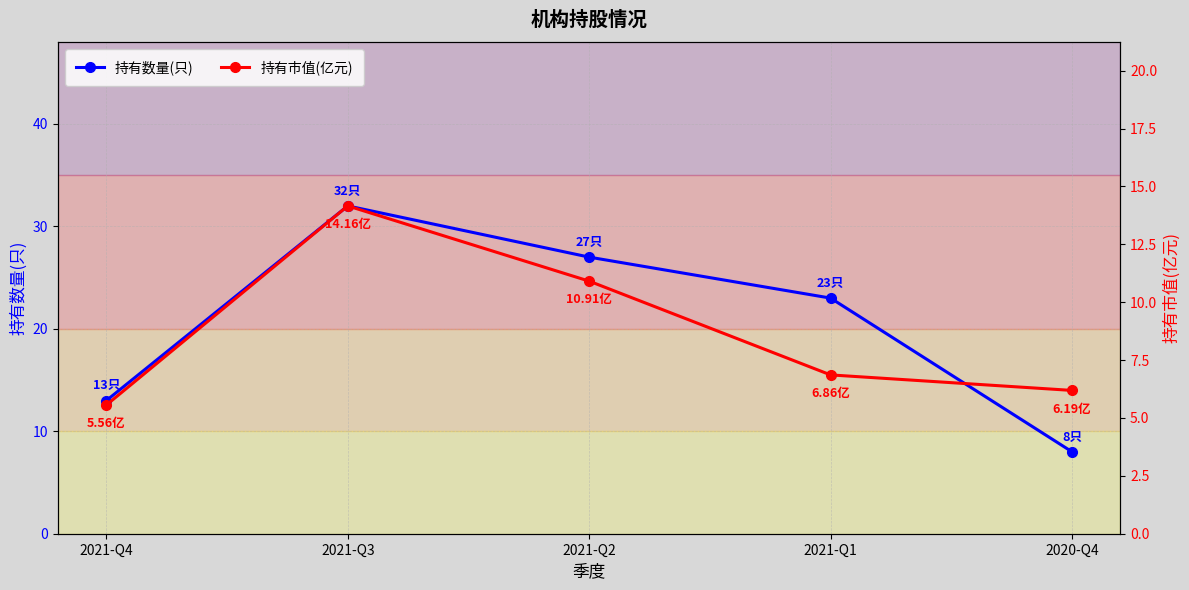

Is the value of 持有数量(只) at 2020-Q4 greater than the value of 持有市值(亿元) at 2021-Q1?

Yes